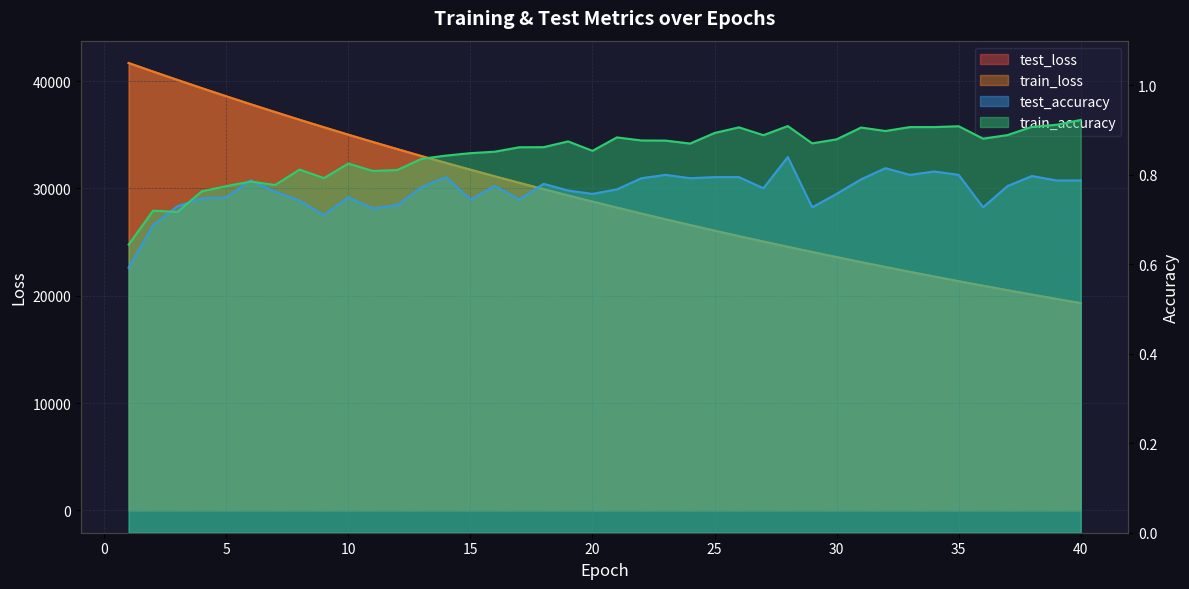

True or false: train_accuracy has more than 2 interior local peaks.

True